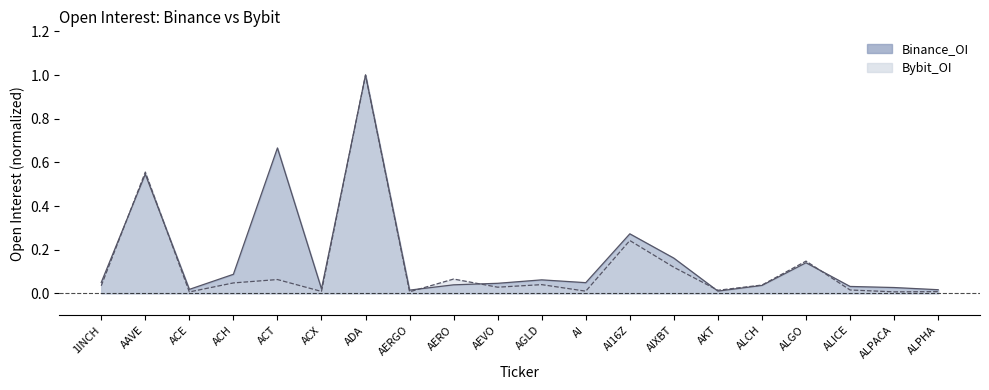

Which series has the widest spread of values?

Bybit_OI